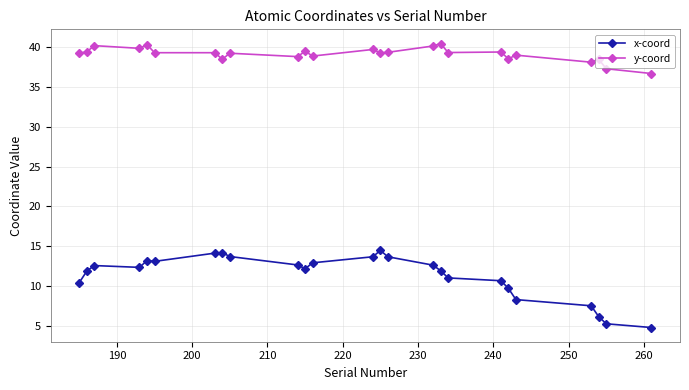

At how many categories does at least one series exceed 14?

25